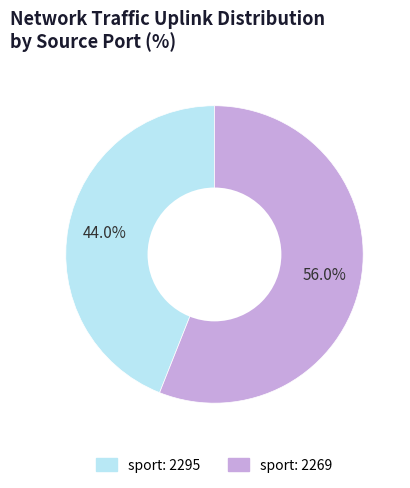

Does any single category account for the majority?

Yes